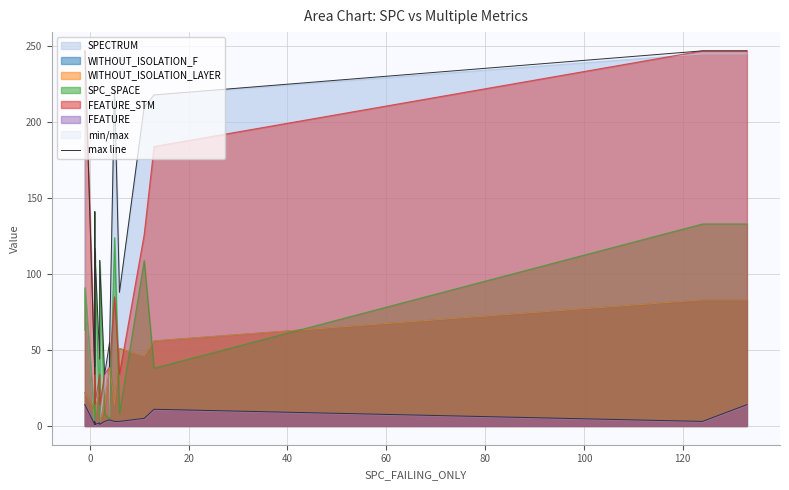

Does the chart have visible grid lines?

Yes